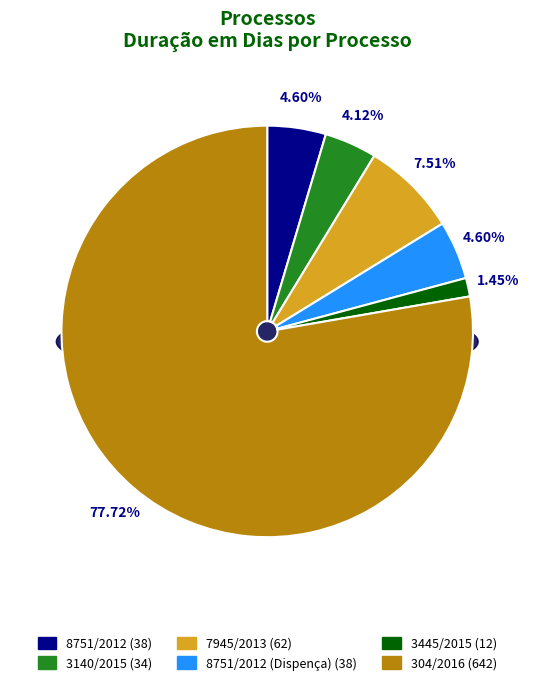

To the nearest percent, what percentage of the pie is 8751/2012 (Dispença)?

5%